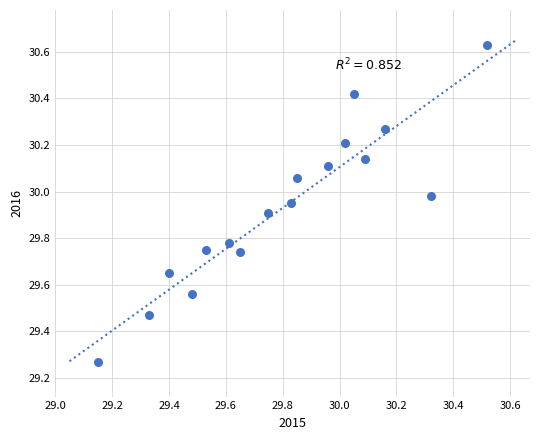

What is the range of X values (max minus min)?

1.4